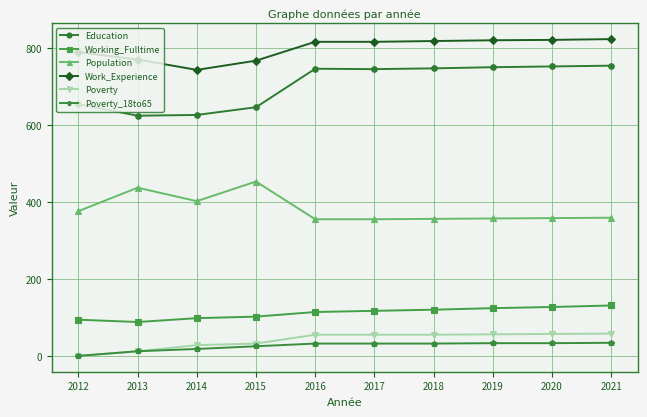

What is the spread (max minus min) of values at 2020?

788